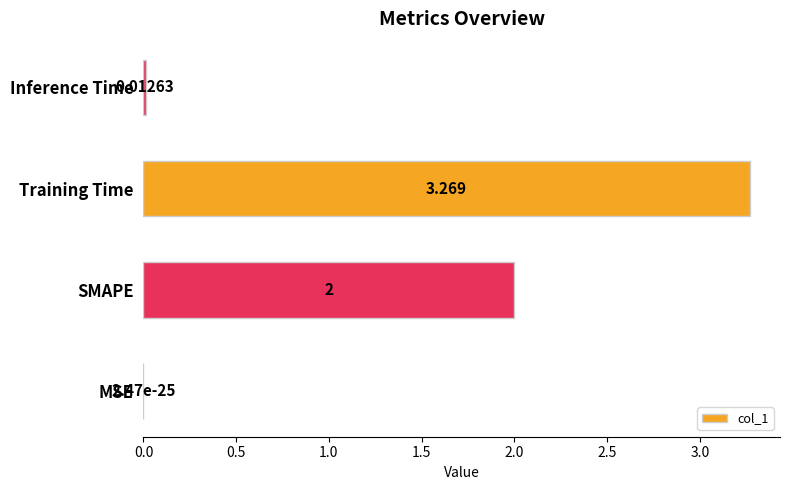

Which has a higher value, MSE or Training Time?

Training Time